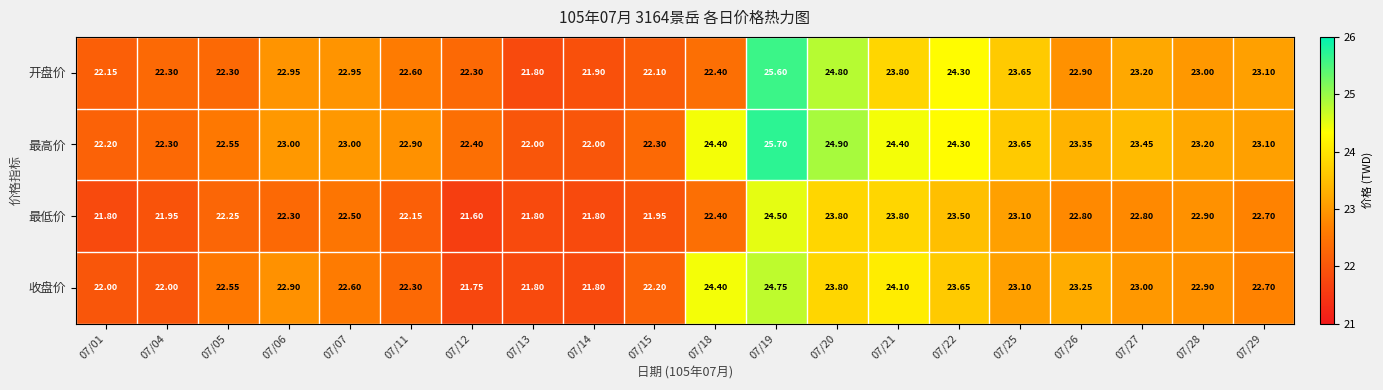

Is the value of 开盘价 at 07/06 greater than the value of 最高价 at 07/04?

Yes